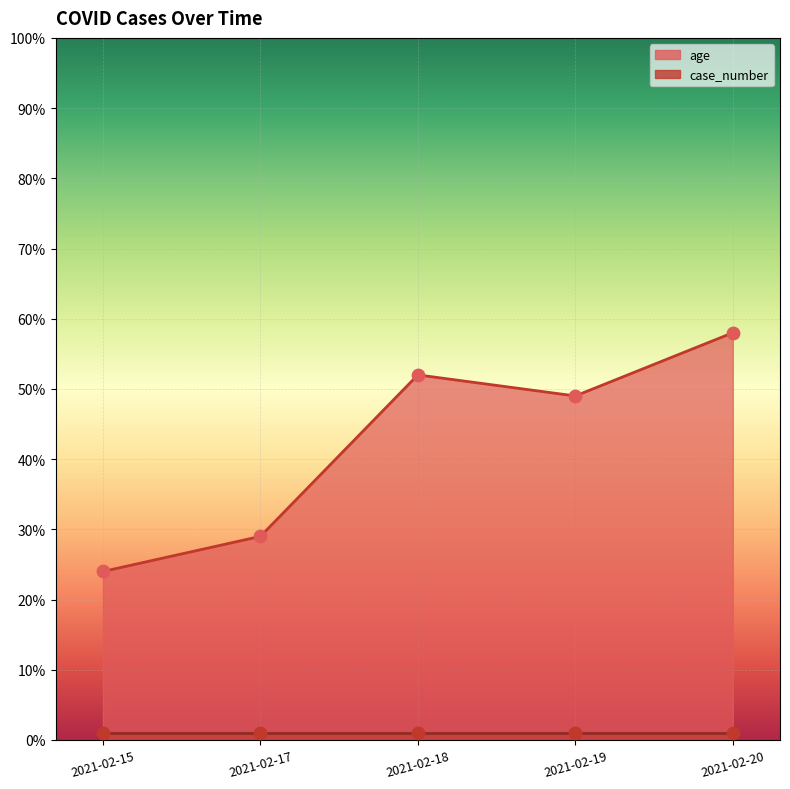

What is the change in value from 2021-02-18 to 2021-02-20?

+6